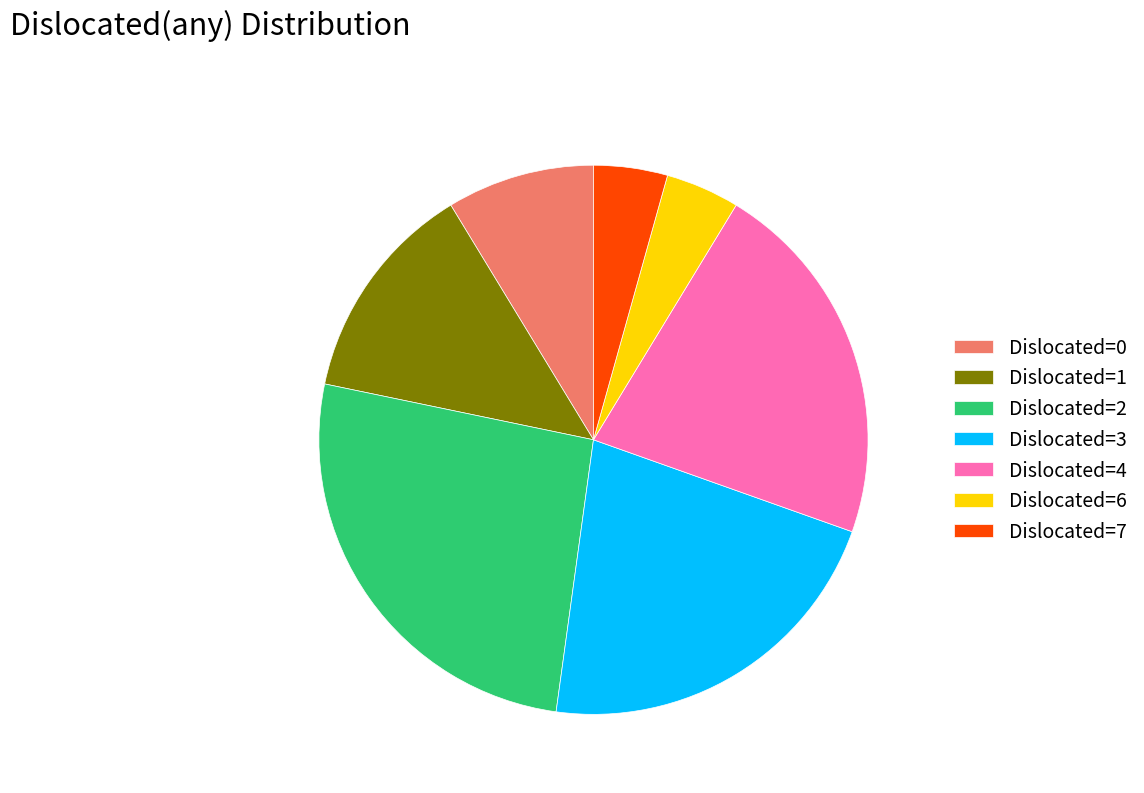

How many segments does this pie chart have?

7